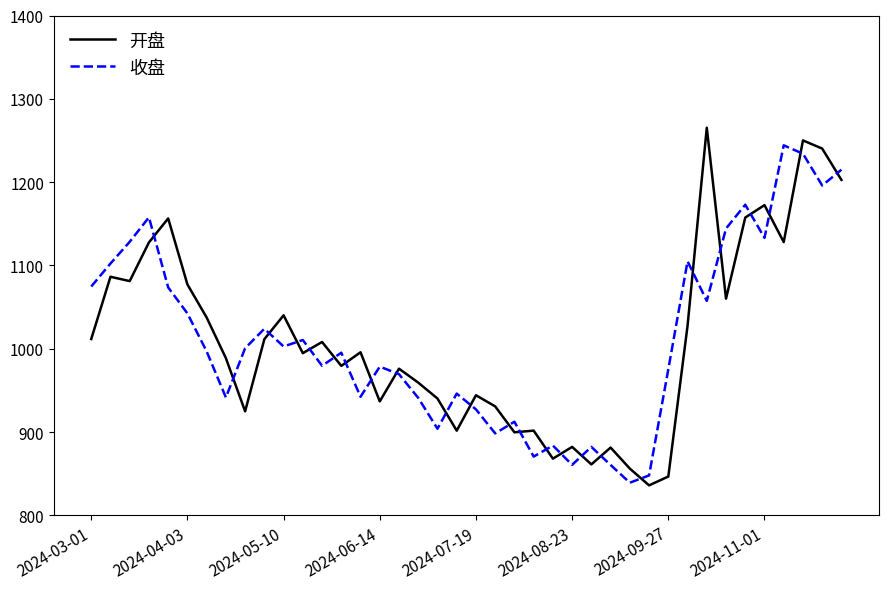

In 收盘, how many points are higher than both neighbors (excluding endpoints)?

12